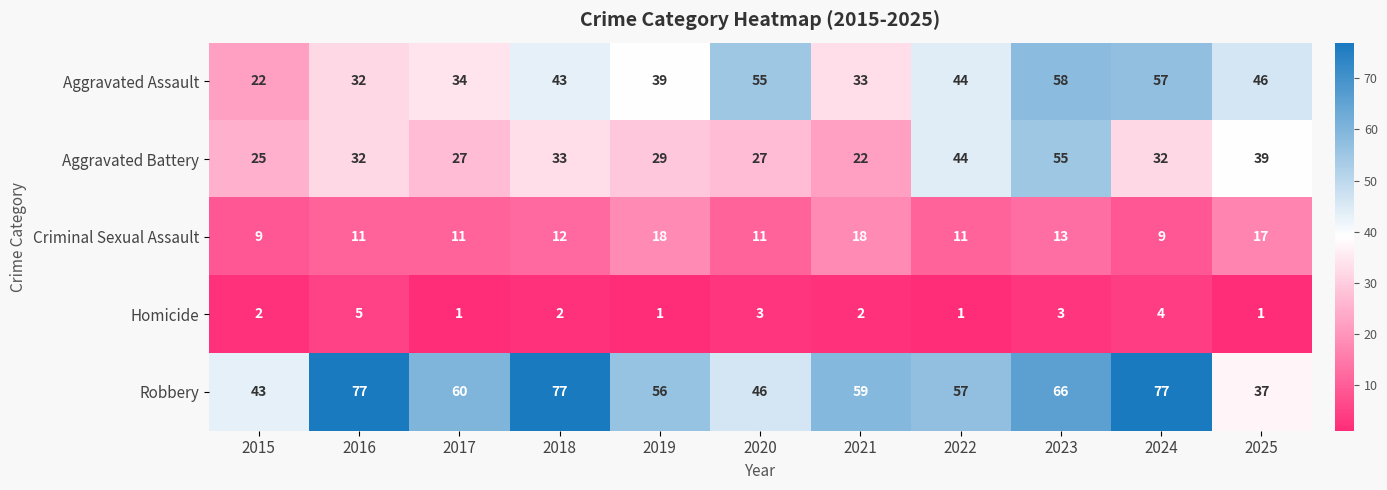

What is the maximum value shown in the chart?

77